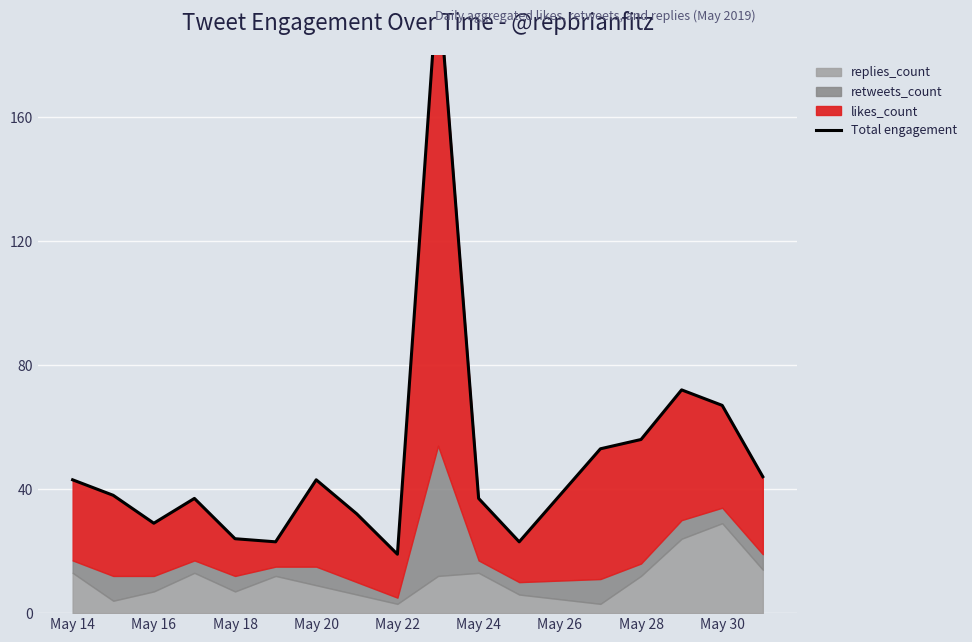

How many lines are shown in the chart?

1